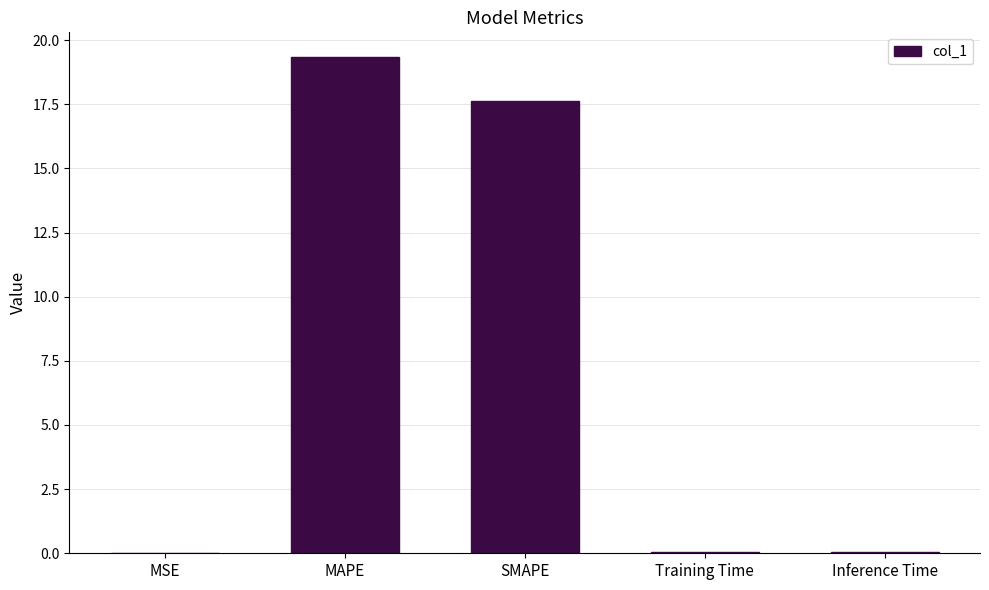

Which has a higher value, SMAPE or MSE?

SMAPE